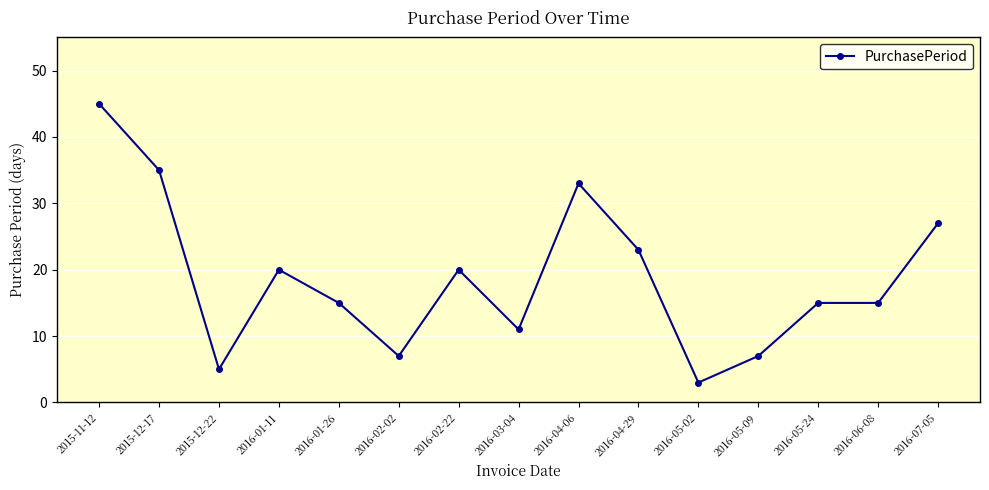

The value at 2016-03-04 is 7. True or false?

False